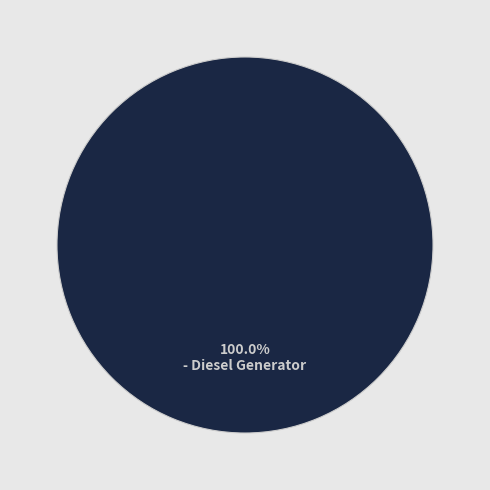

Is there any slice that represents more than half of the pie?

Yes